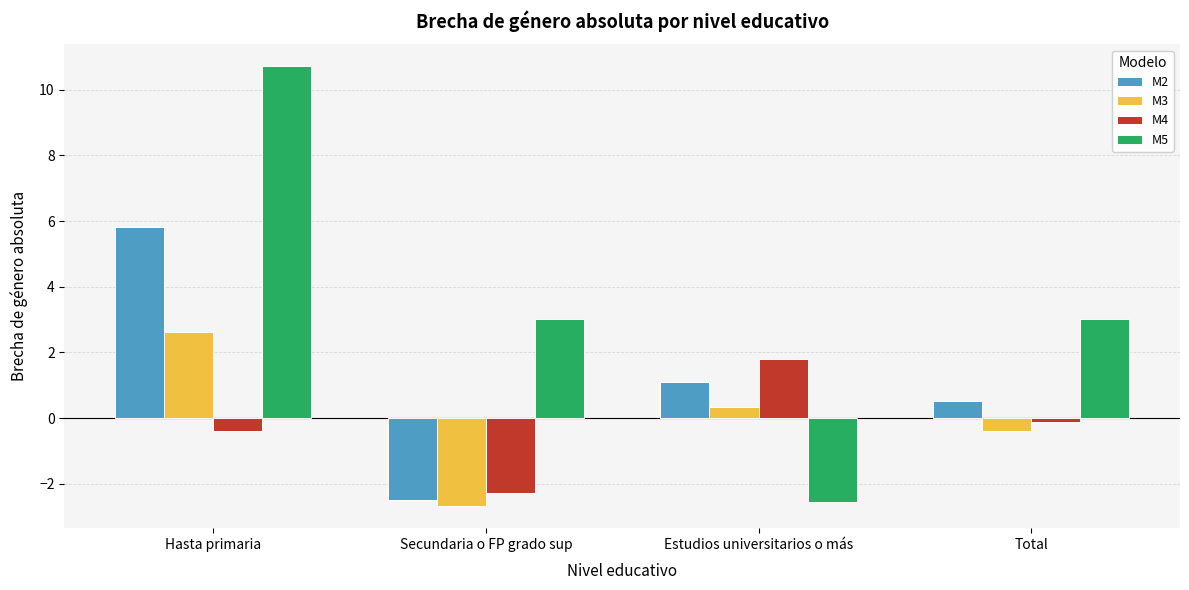

Which category has the lowest value in the M4 series?

Secundaria o FP grado sup